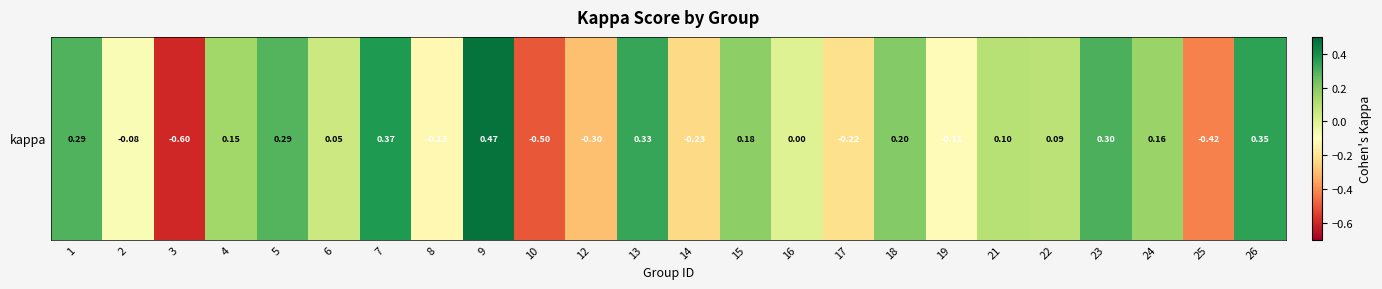

Where does the data first go above 0?

1